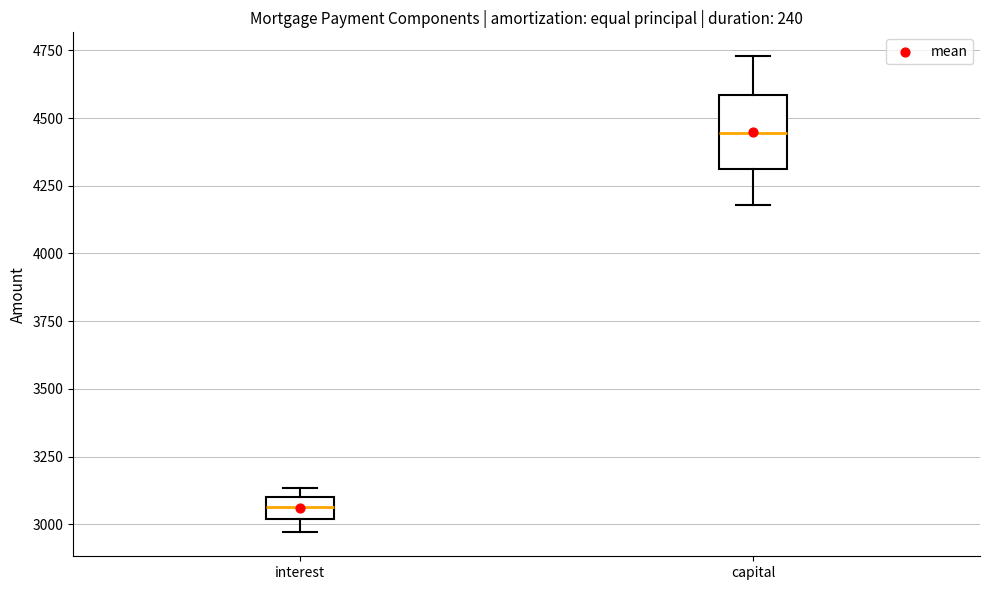

Where does the median line of the box for interest sit on the y-axis? The values are not printed on the chart, so give them approximately, as read against the axis.

3050